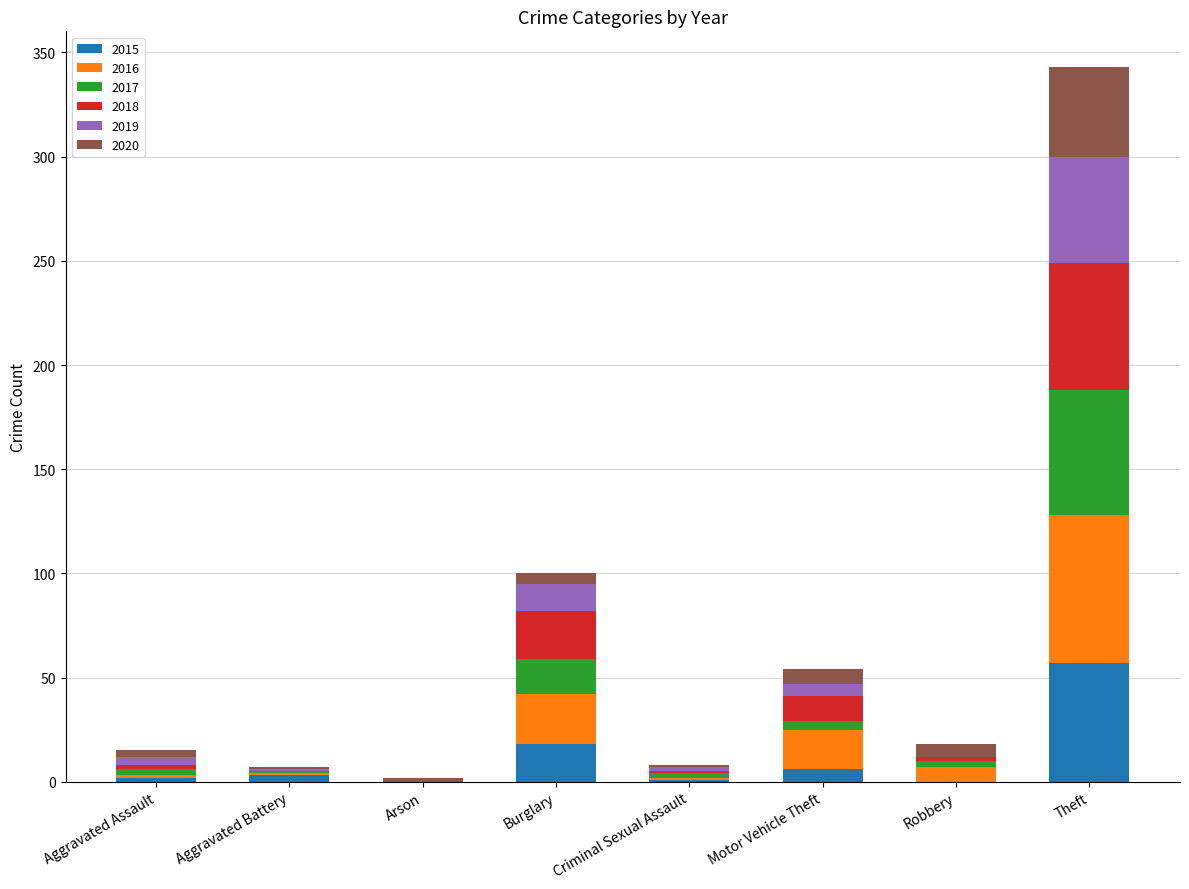

What is the total value across all series at Theft?

343